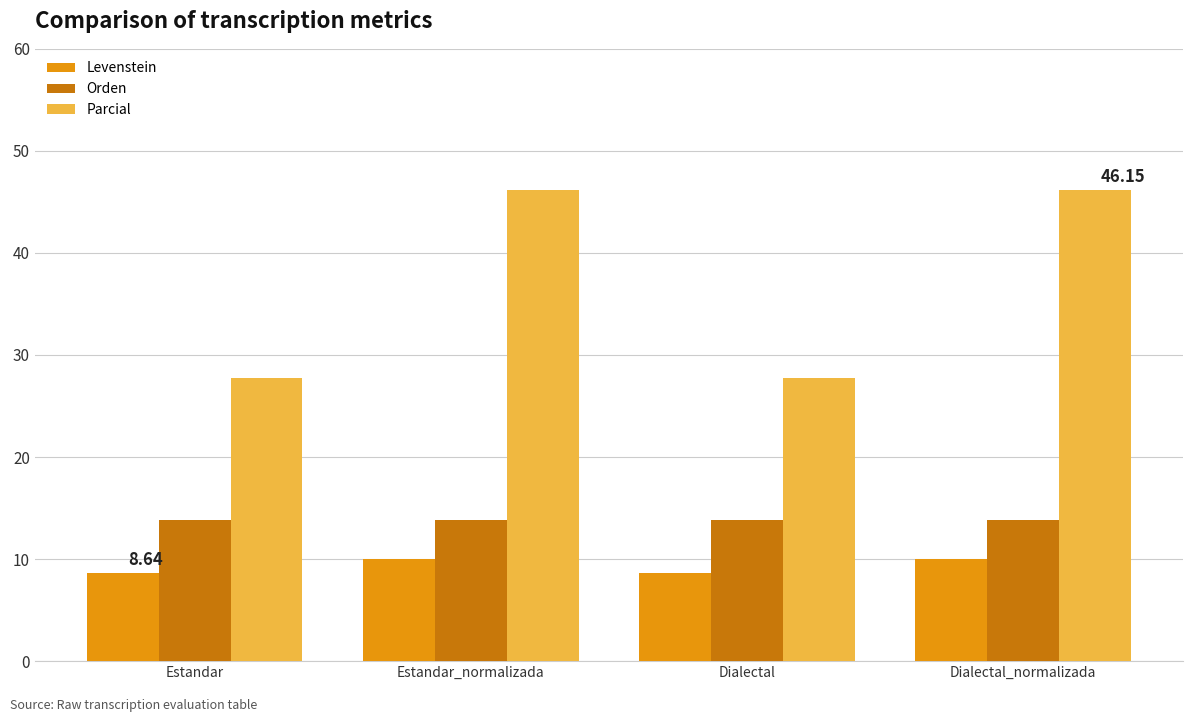

List the series in order of their overall mean, lowest first.

Levenstein, Orden, Parcial